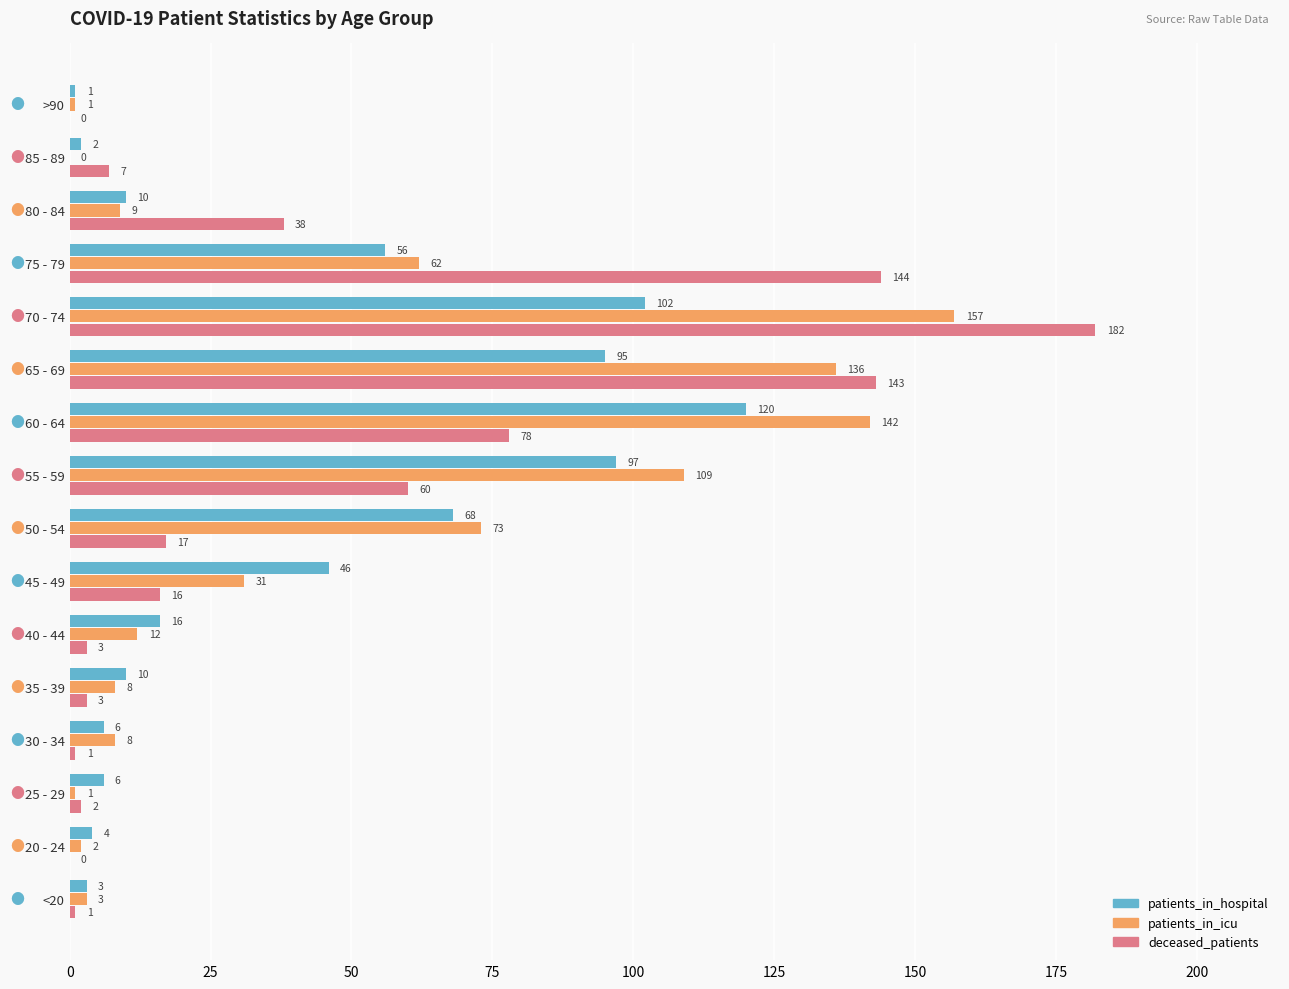

Between 60 - 64 and 65 - 69, which series saw the biggest shift?

deceased_patients